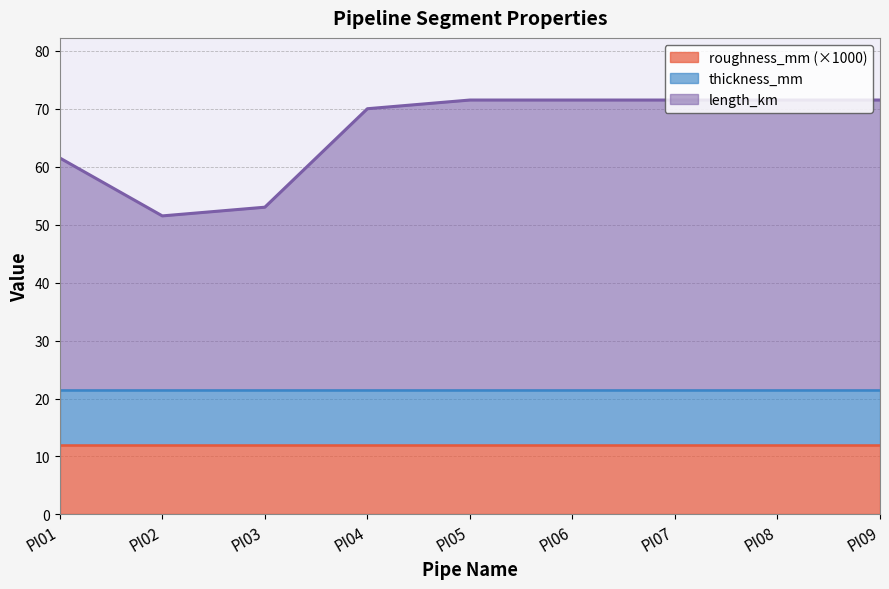

How many categories are shown in the chart?

9